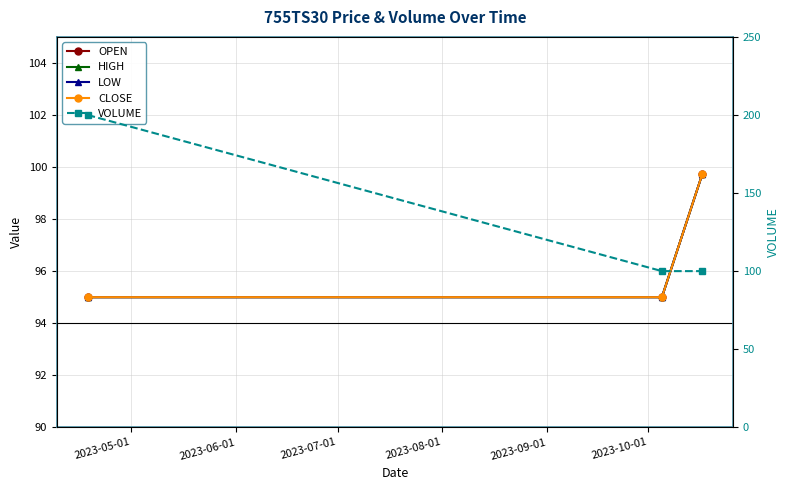

The value of LOW at 2023-07-01 is 53.9. True or false?

False